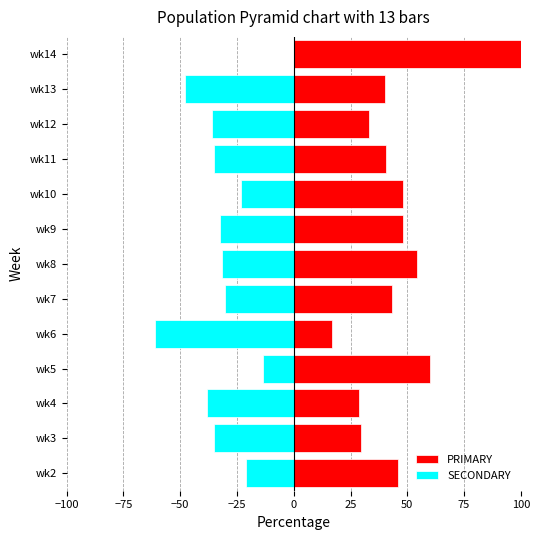

The SECONDARY series shows -12.0 at wk2. True or false?

False